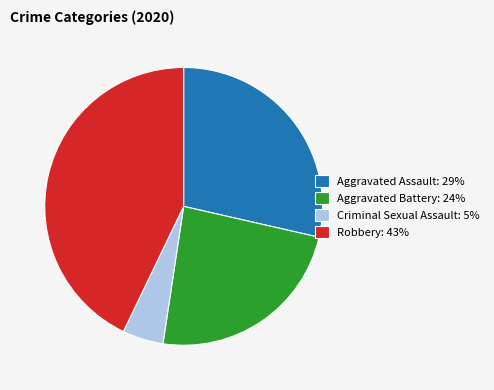

Does any single category account for the majority?

No